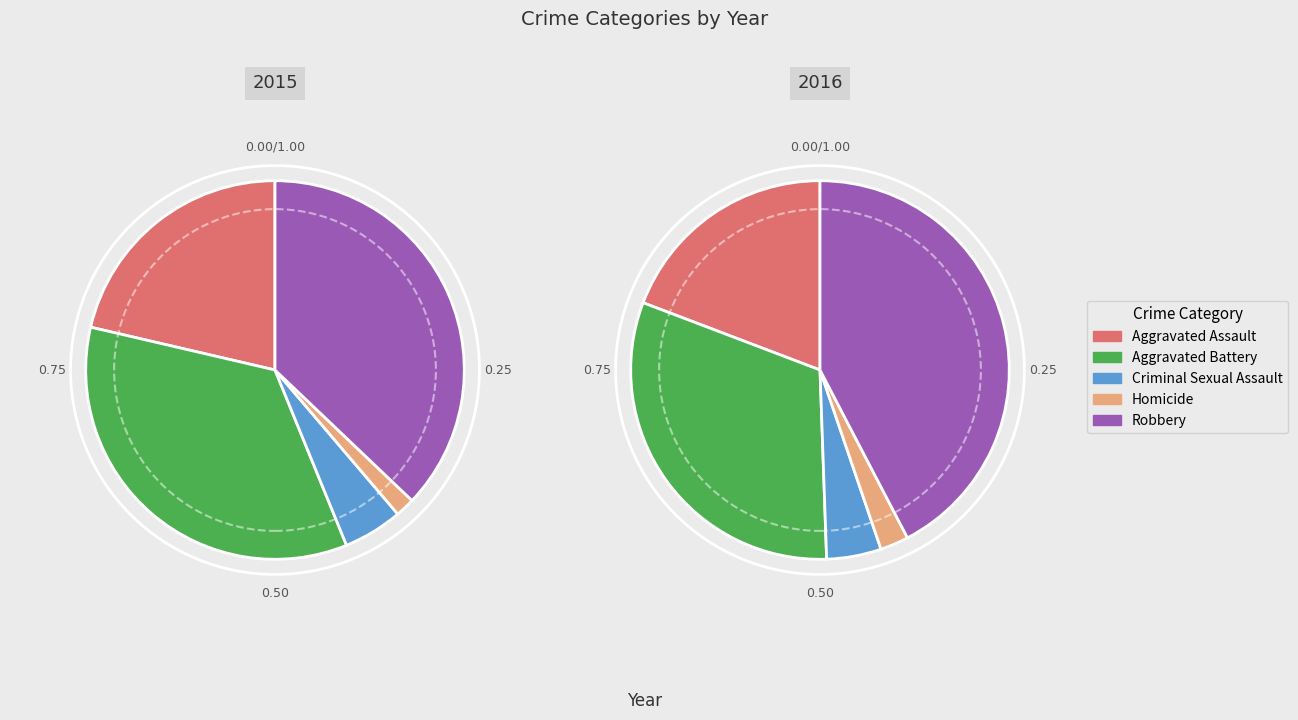

Which has a higher value, Robbery or Homicide?

Robbery